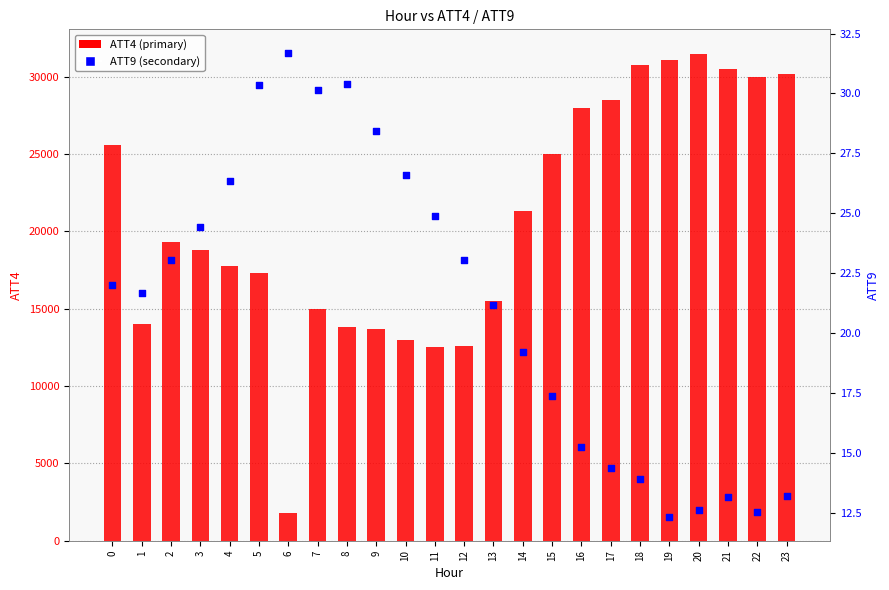

Which series contains the lowest Y value?

ATT9